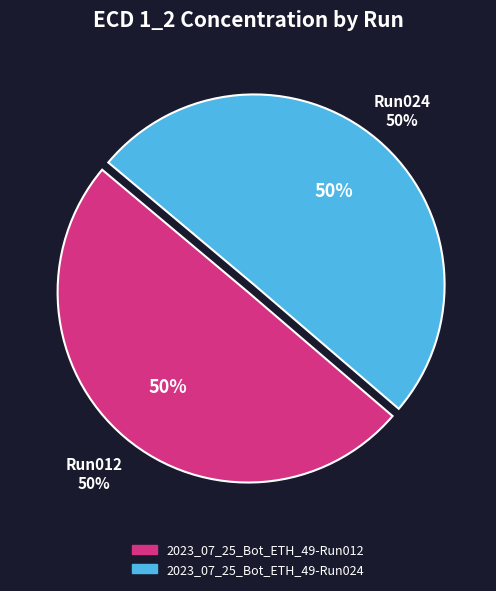

Which slice is the largest?

2023_07_25_Bot_ETH_49-Run024